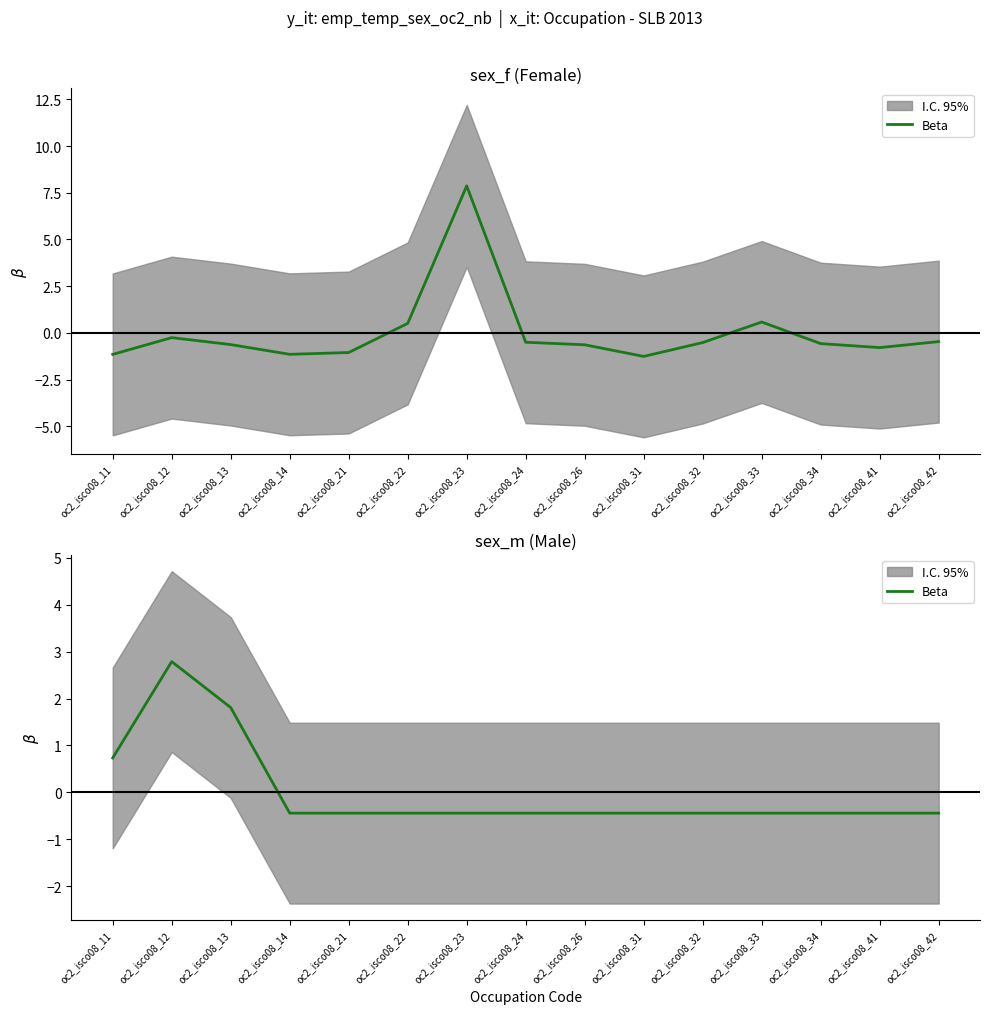

What is the difference between the second highest and minimum values?

2.3